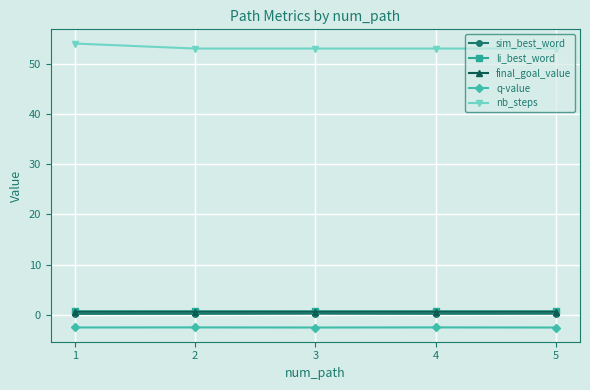

What is the greatest value displayed?

54.0